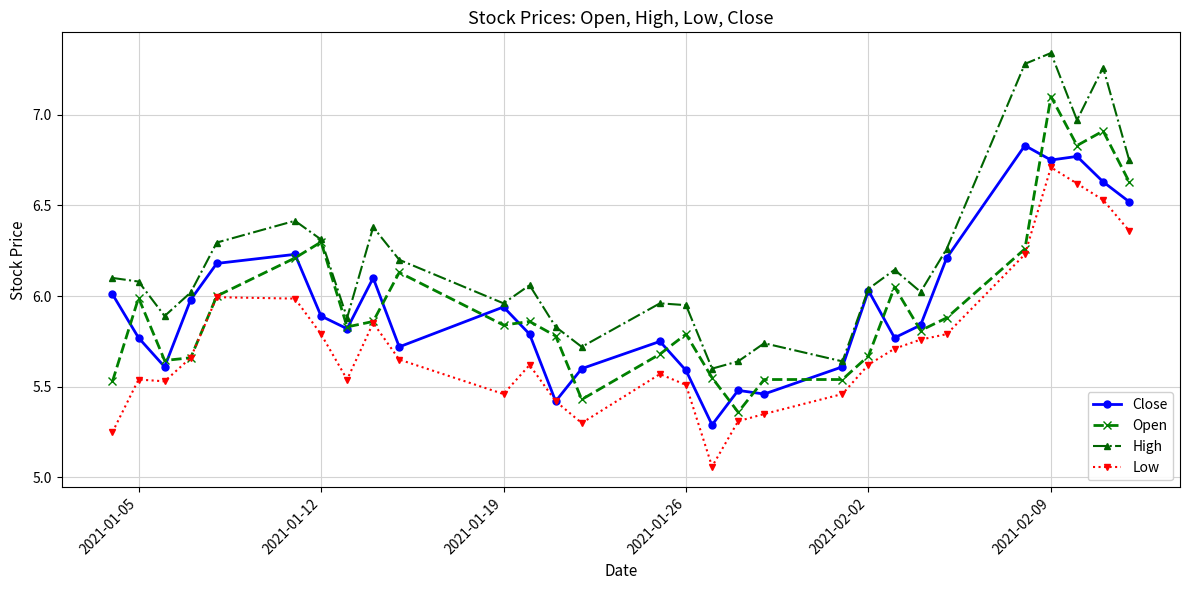

True or false: Open has more than 1 points higher than both neighbors.

True